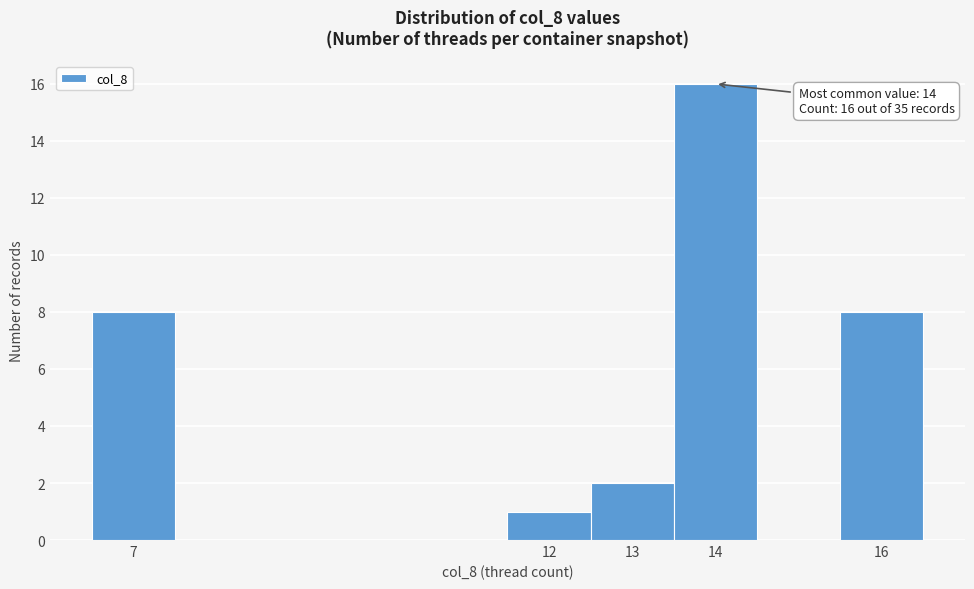

Over which range of the x-axis is the bar tallest?

13.5 to 14.5